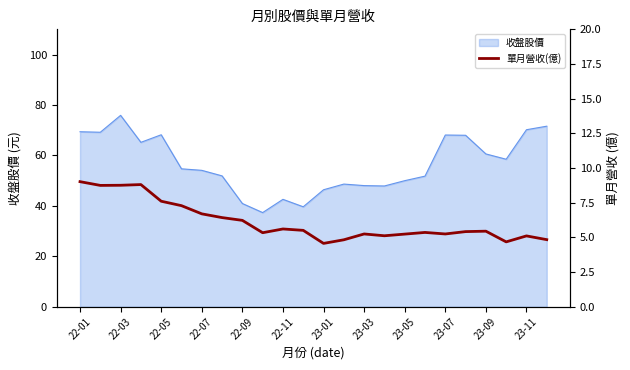

Which category has the highest value in the 收盤股價 series?

22-03